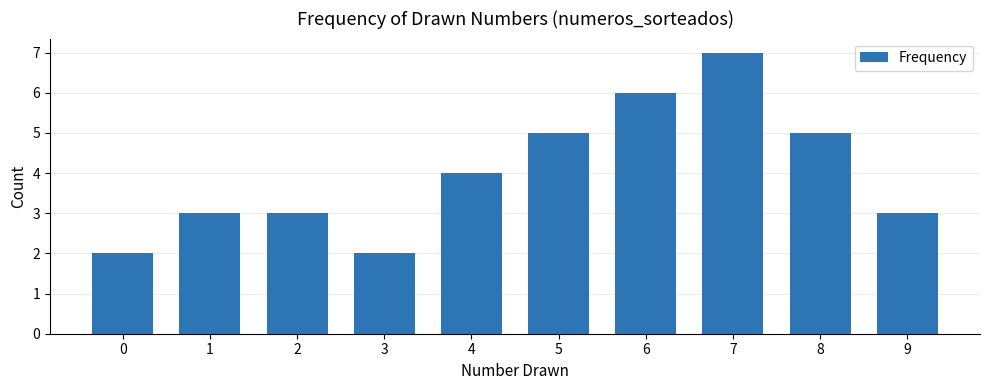

What is the value of the 3rd bar from the left?

3